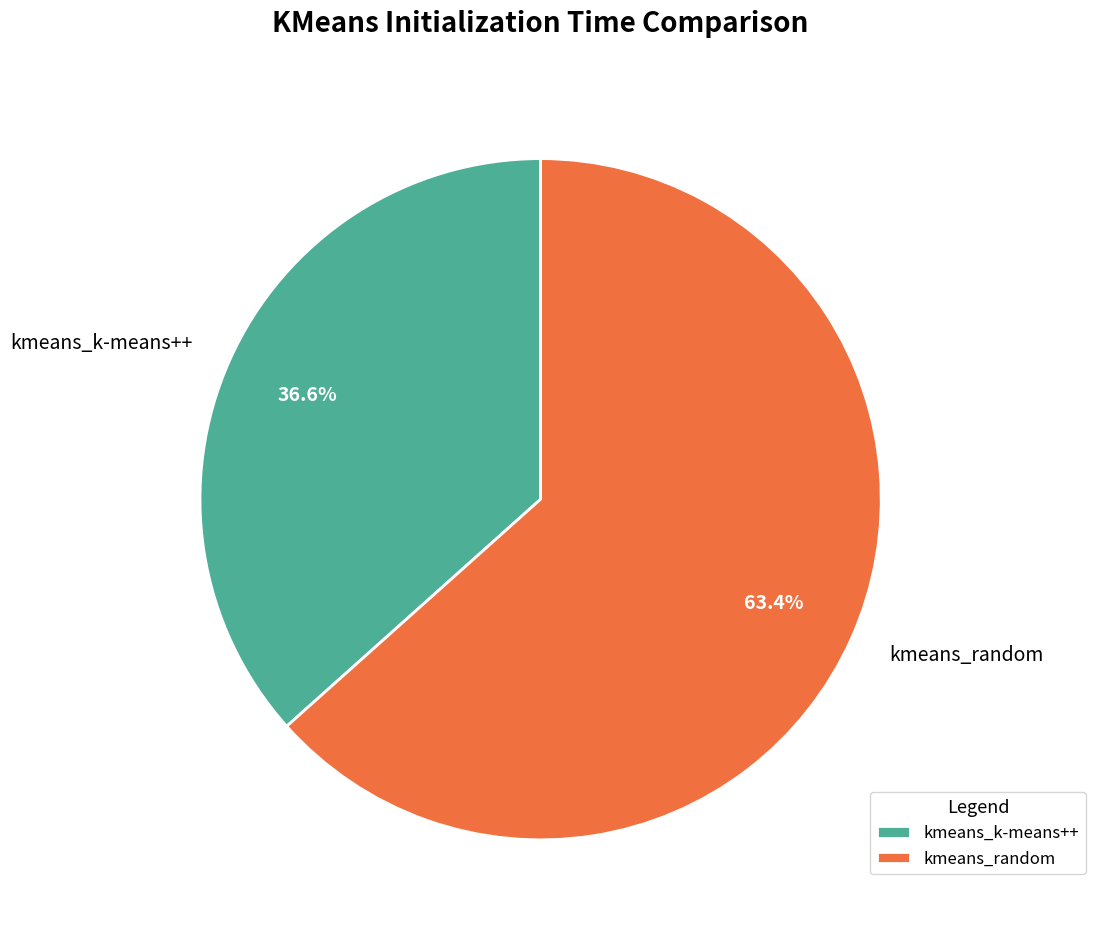

Does kmeans_k-means++ represent more than half of the total?

No